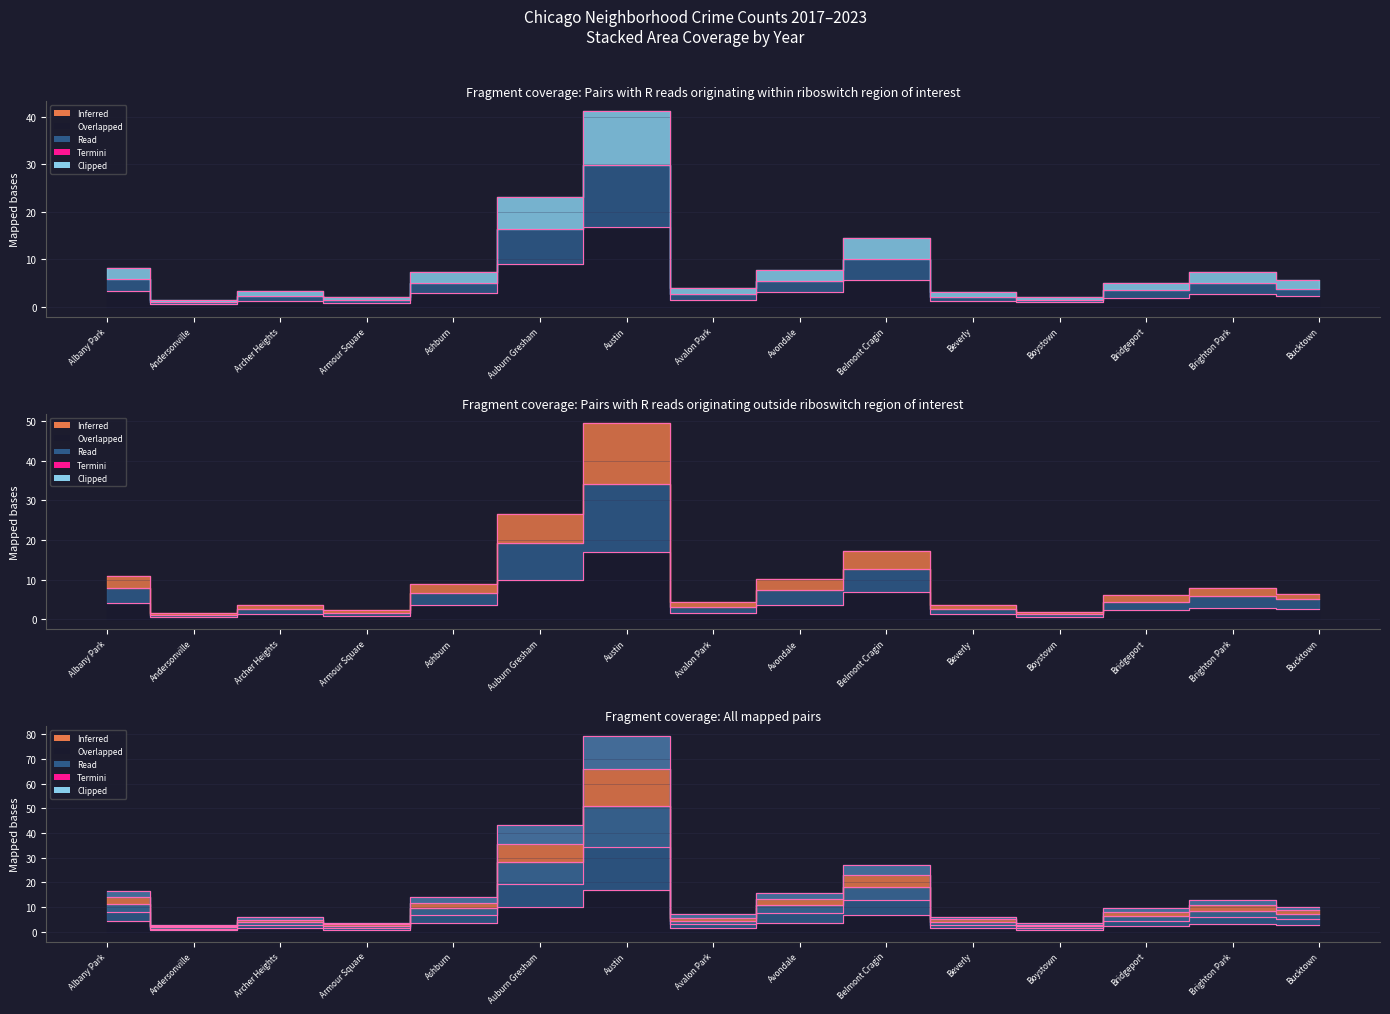

In 2023, how many points are higher than both neighbors (excluding endpoints)?

4